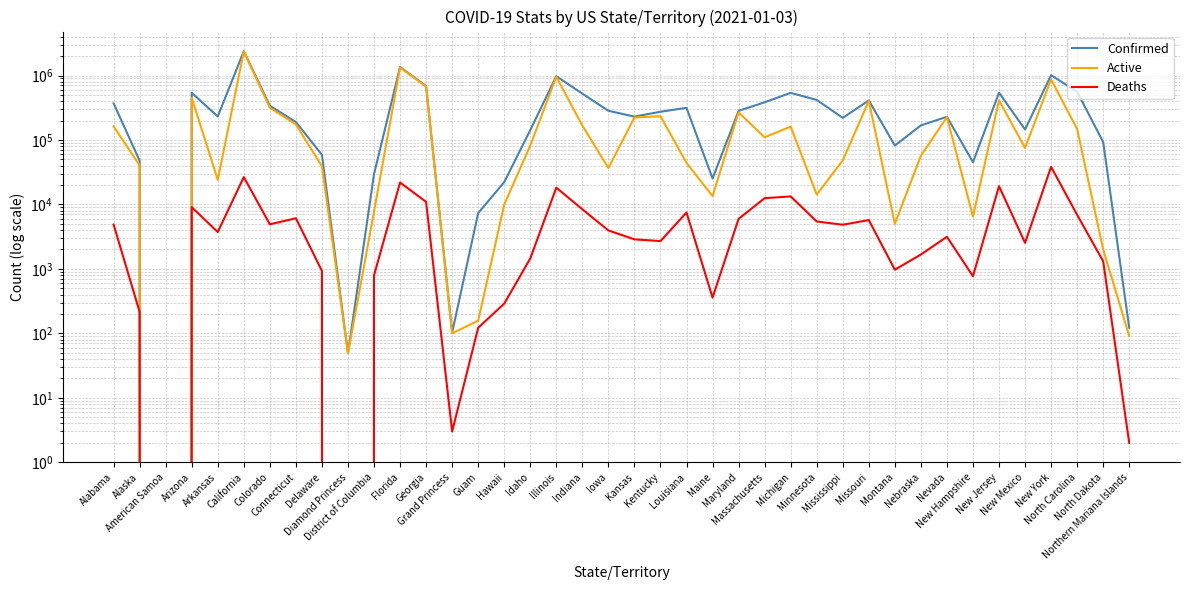

What is the spread (max minus min) of values at Northern Mariana Islands?

120